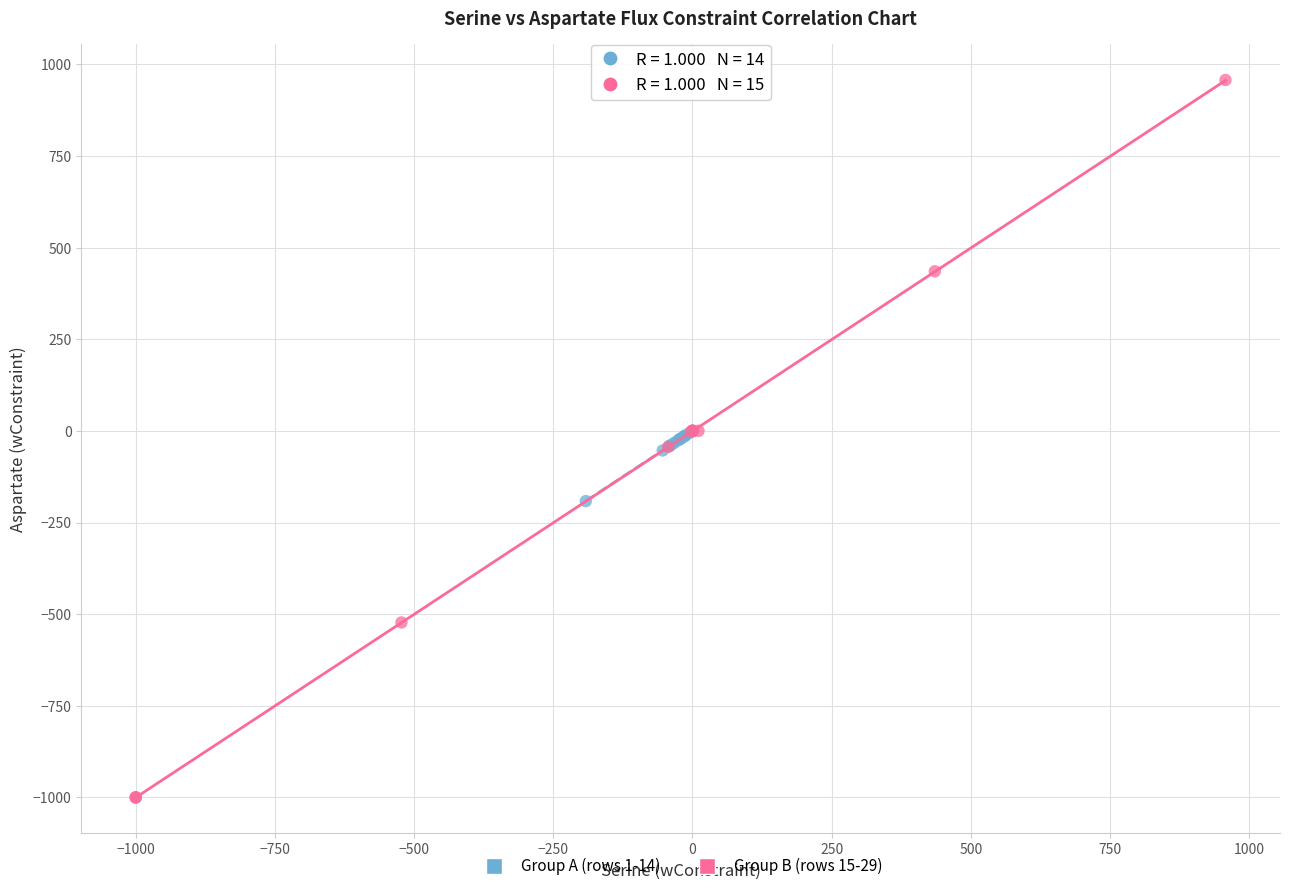

Which series has the widest spread of Y values?

Group B (rows 15-29)